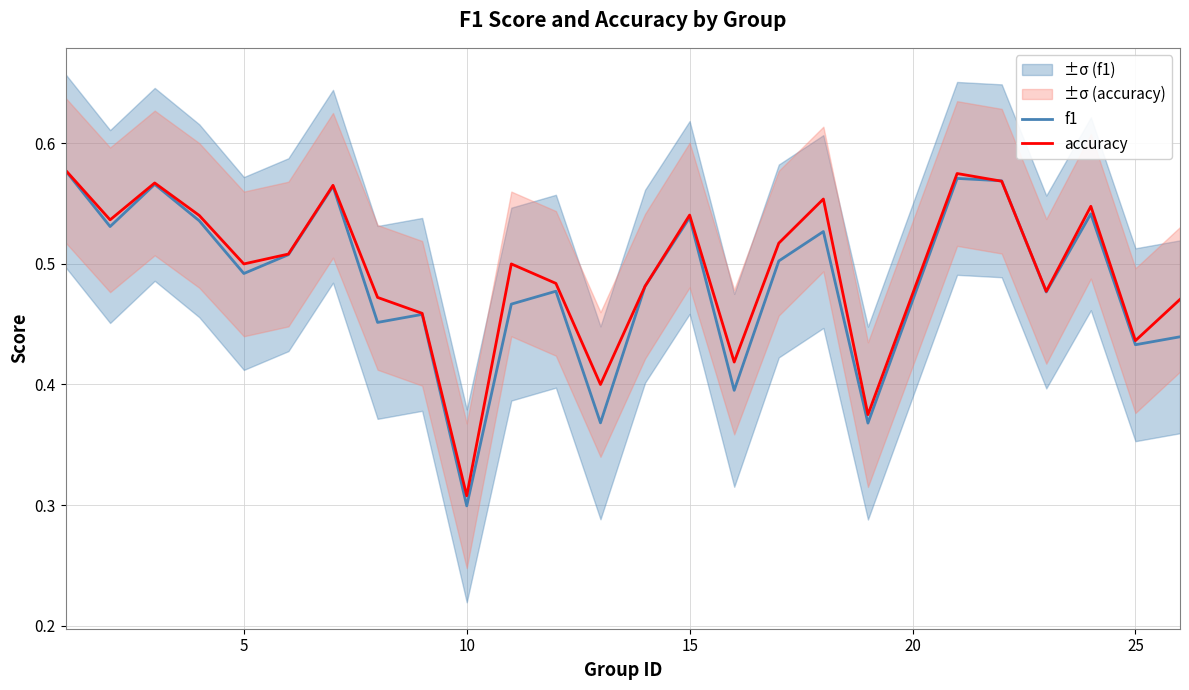

At which label is f1 closest to 0?

10